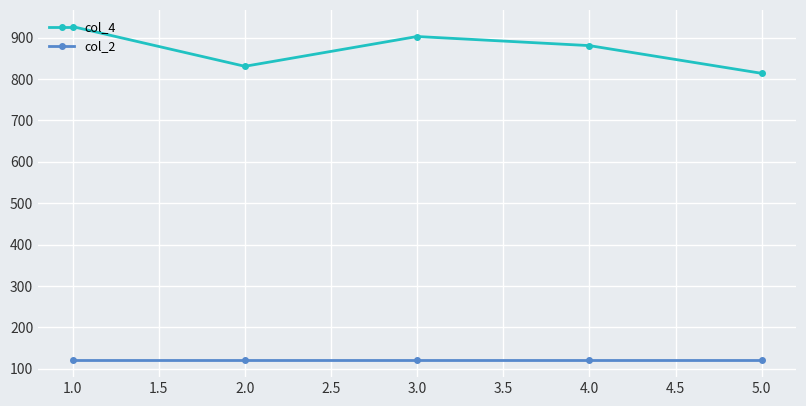

Which series has the largest range (max minus min)?

col_4